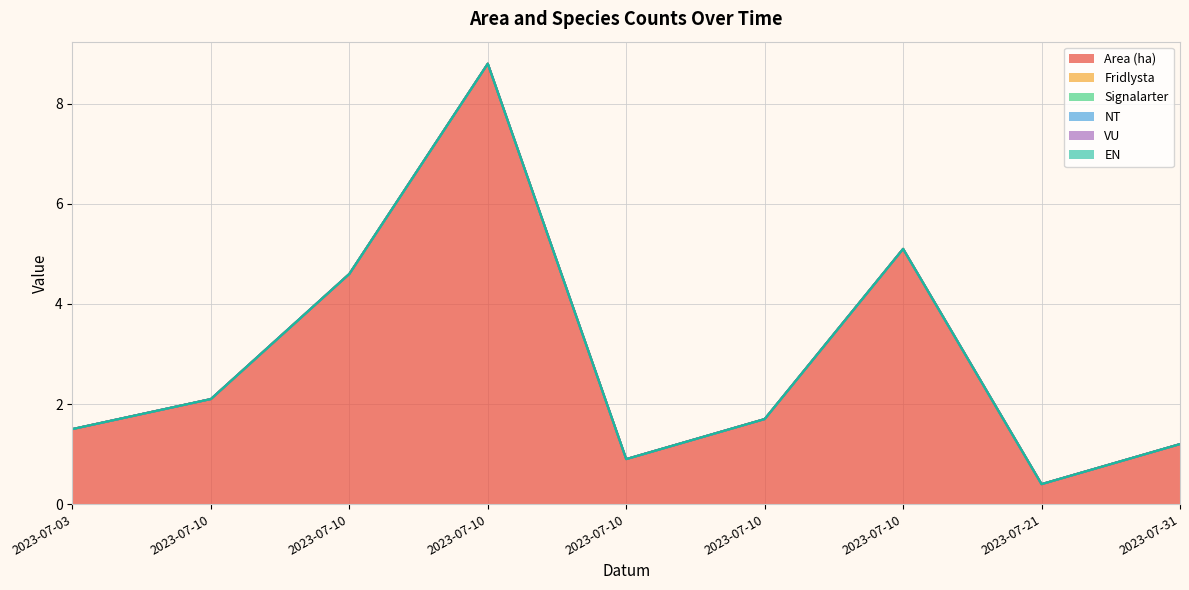

What are all the series names shown in the legend?

Area (ha), Fridlysta, Signalarter, NT, VU, EN